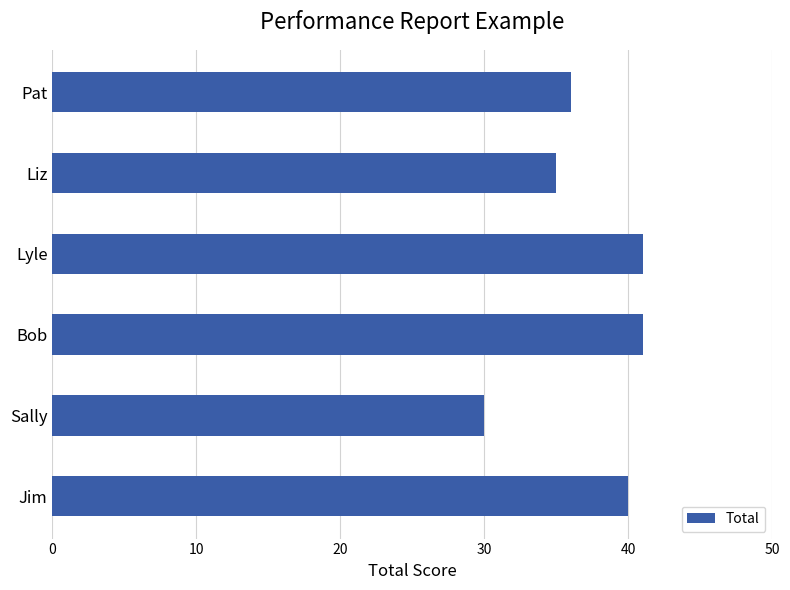

What is the difference between the maximum and minimum values?

11